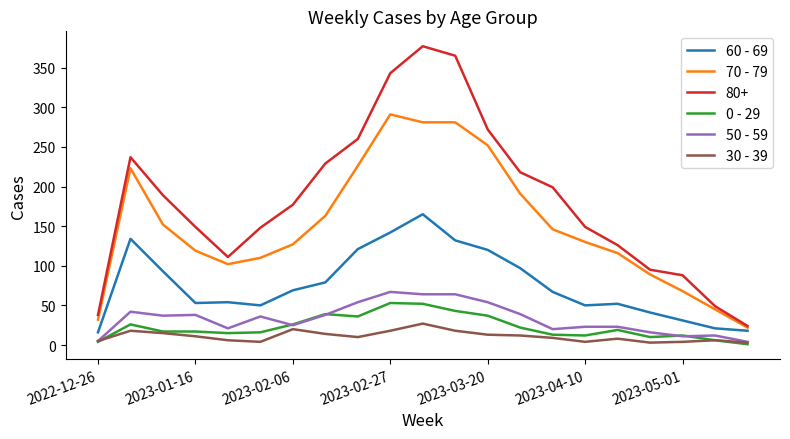

Which series has the widest spread of values?

80+